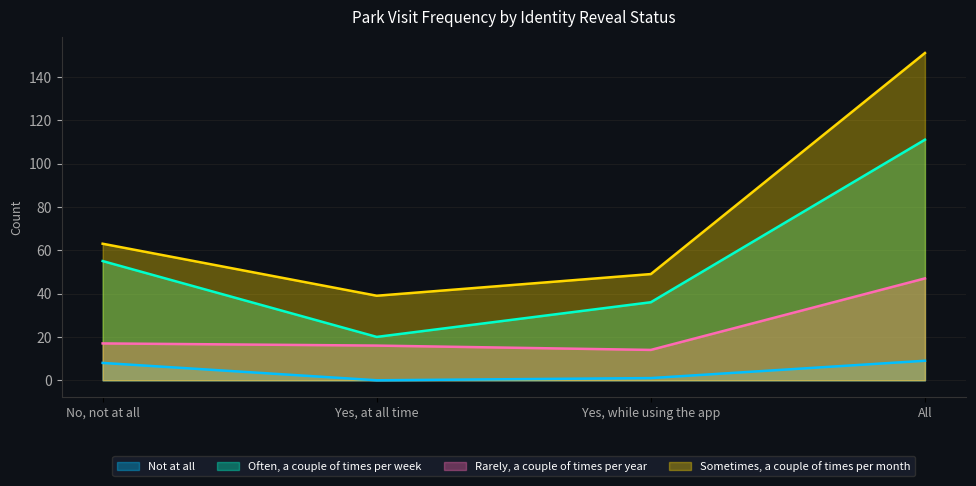

Does the chart display data point markers on the line(s)?

No